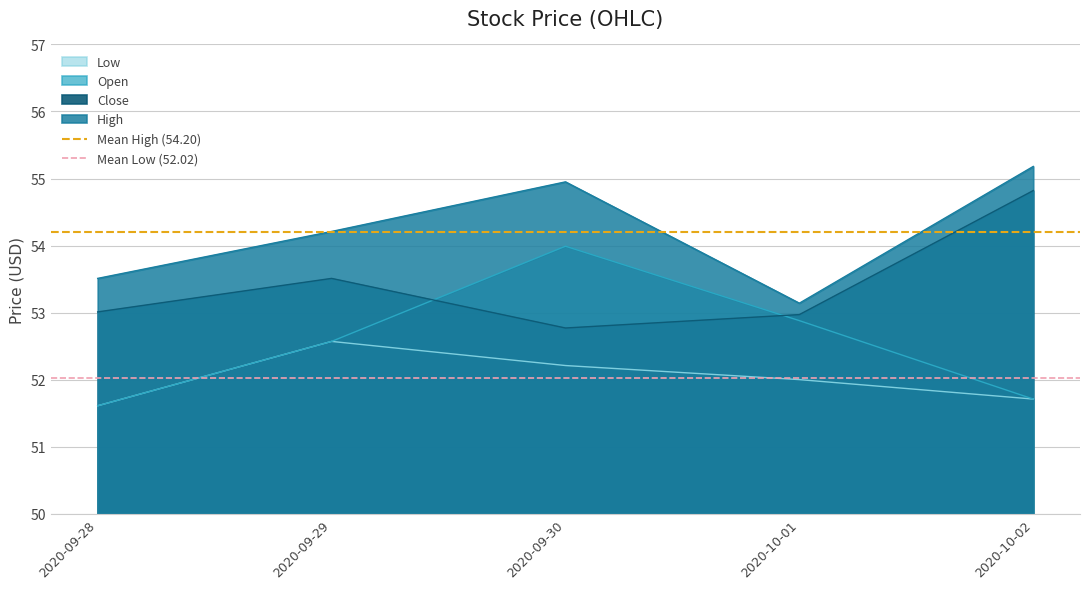

At which category is the sum across all series the highest?

2020-09-28